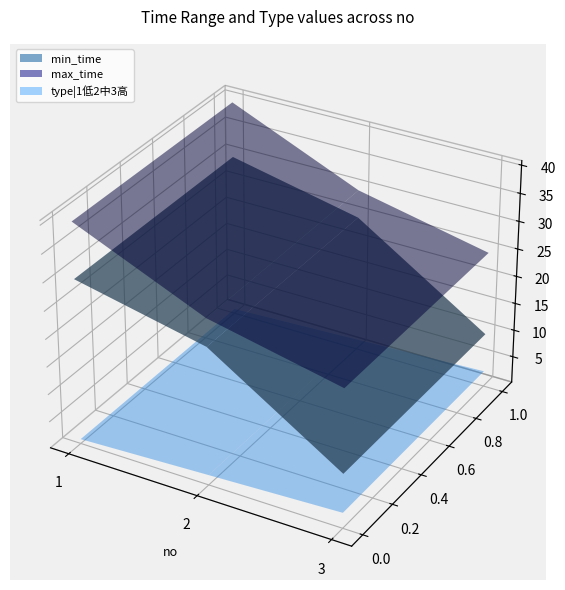

Reading left to right, extract all data points from this chart.

min_time: 30	25	10
max_time: 40	30	25
type|1低2中3高: 1	2	3